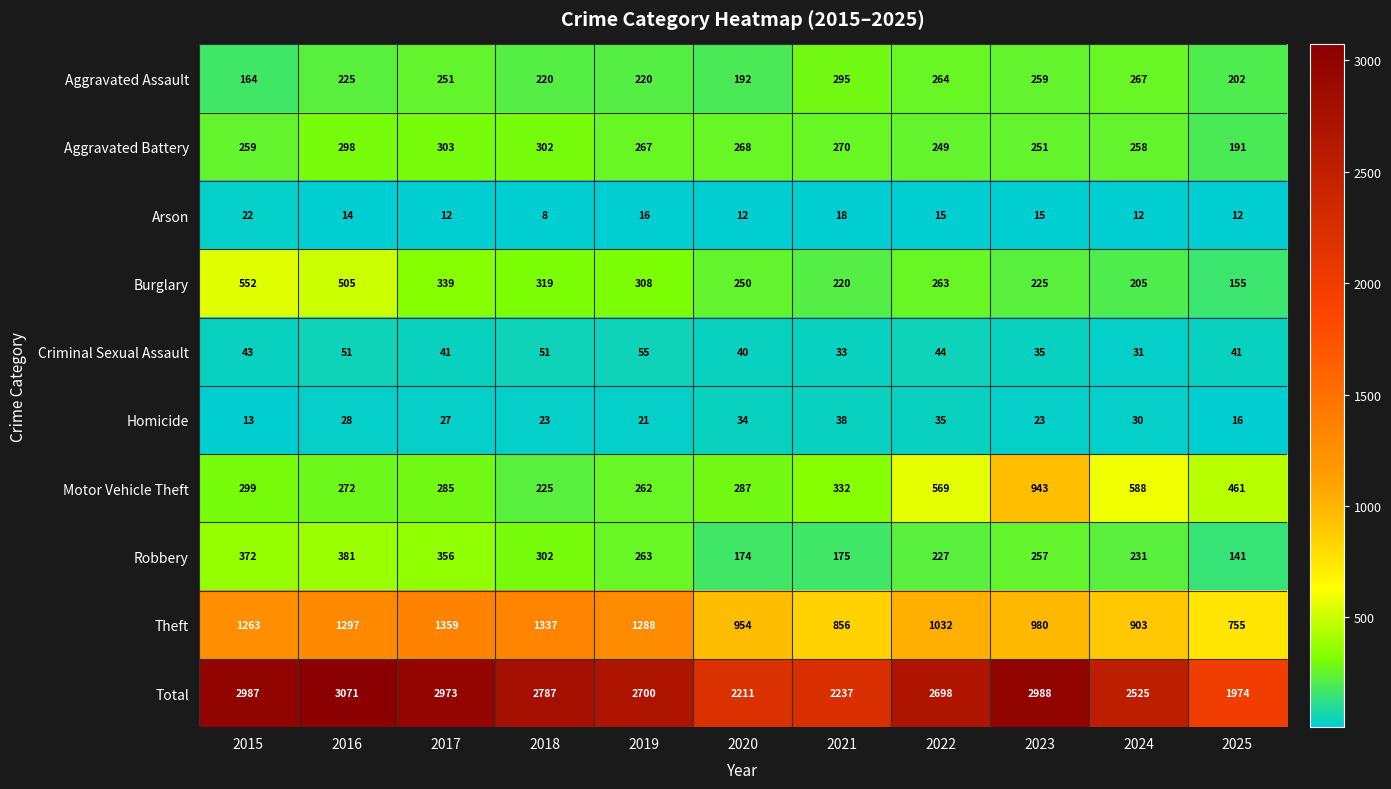

What is the difference between the Criminal Sexual Assault values at 2022 and 2024?

13